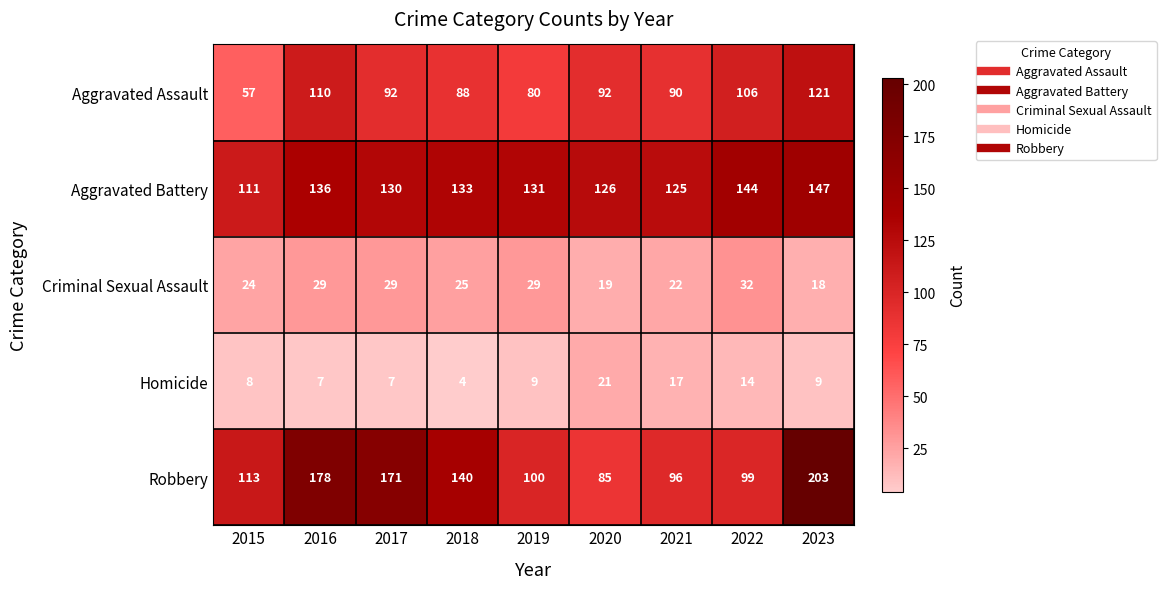

Rank the categories by Aggravated Battery value from highest to lowest.

2023, 2022, 2016, 2018, 2019, 2017, 2020, 2021, 2015